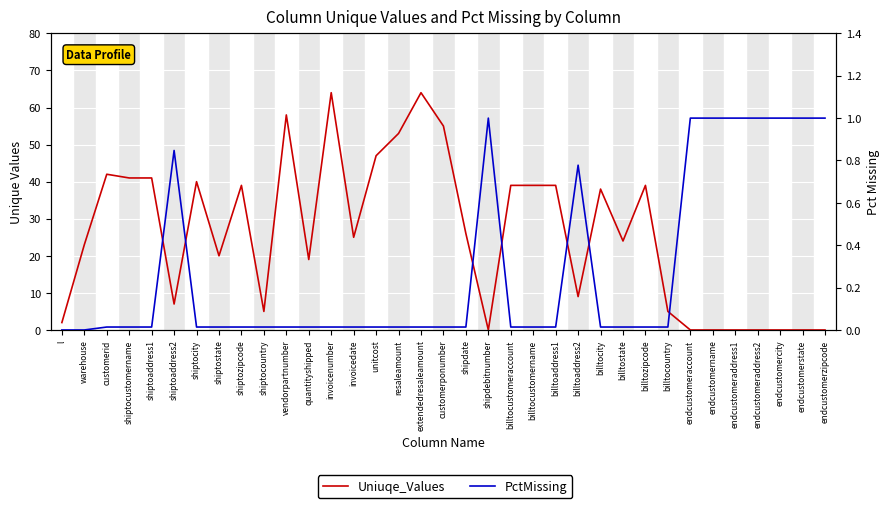

What are all the series names shown in the legend?

Uniuqe_Values, PctMissing